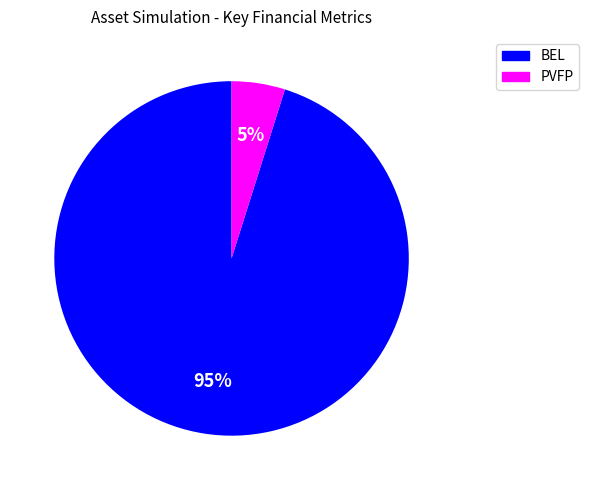

To the nearest percent, what is the difference between the PVFP and BEL slice percentages?

90%